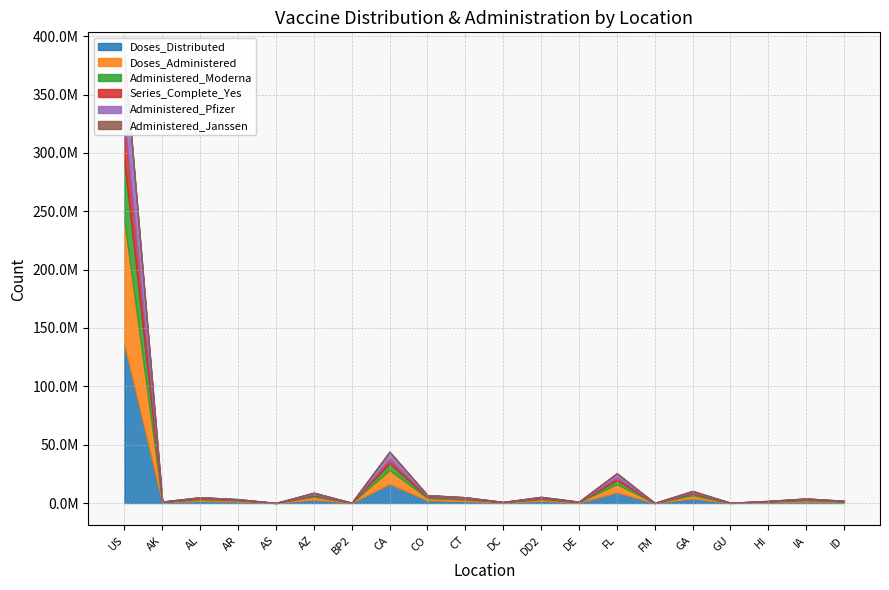

The Doses_Distributed series shows 422015 at DE. True or false?

True